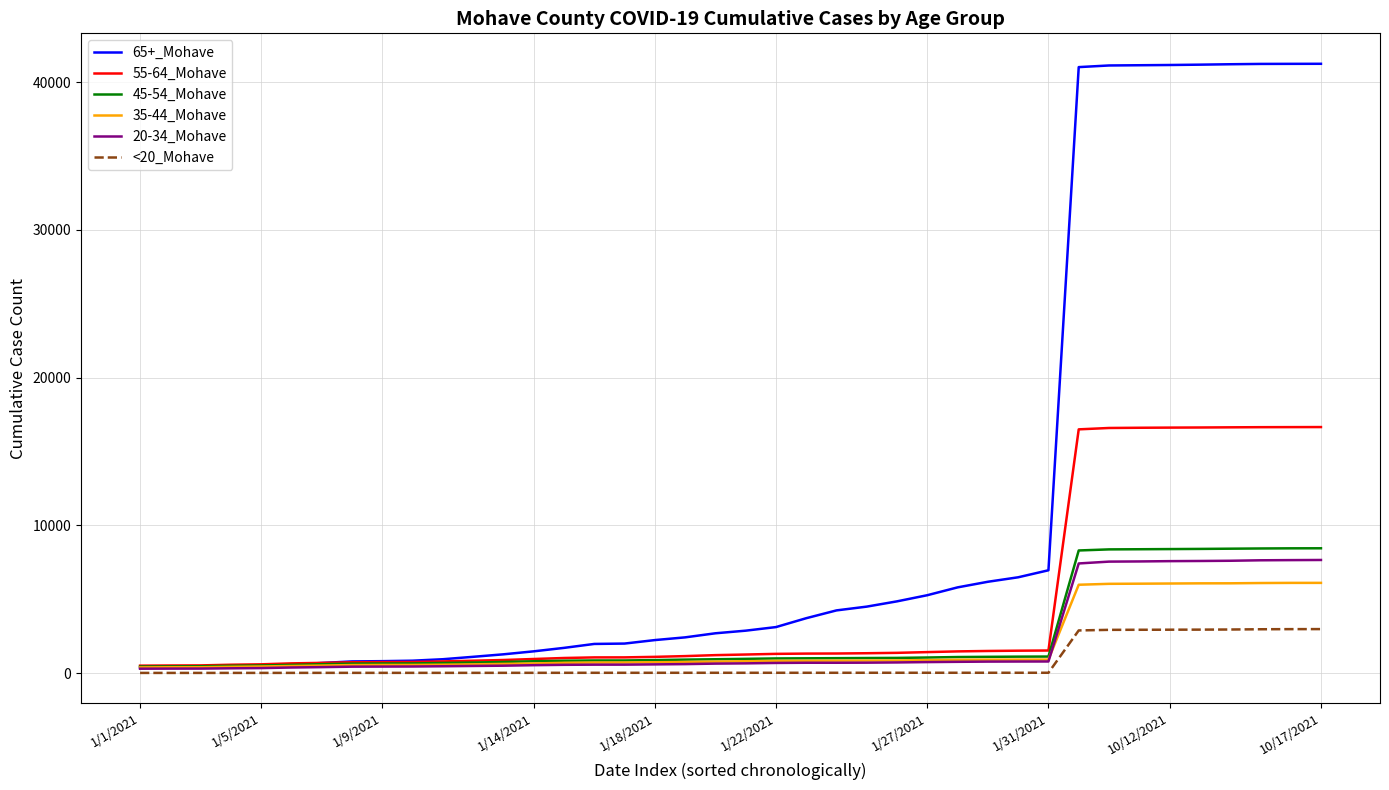

Which series has the largest total across all categories?

65+_Mohave